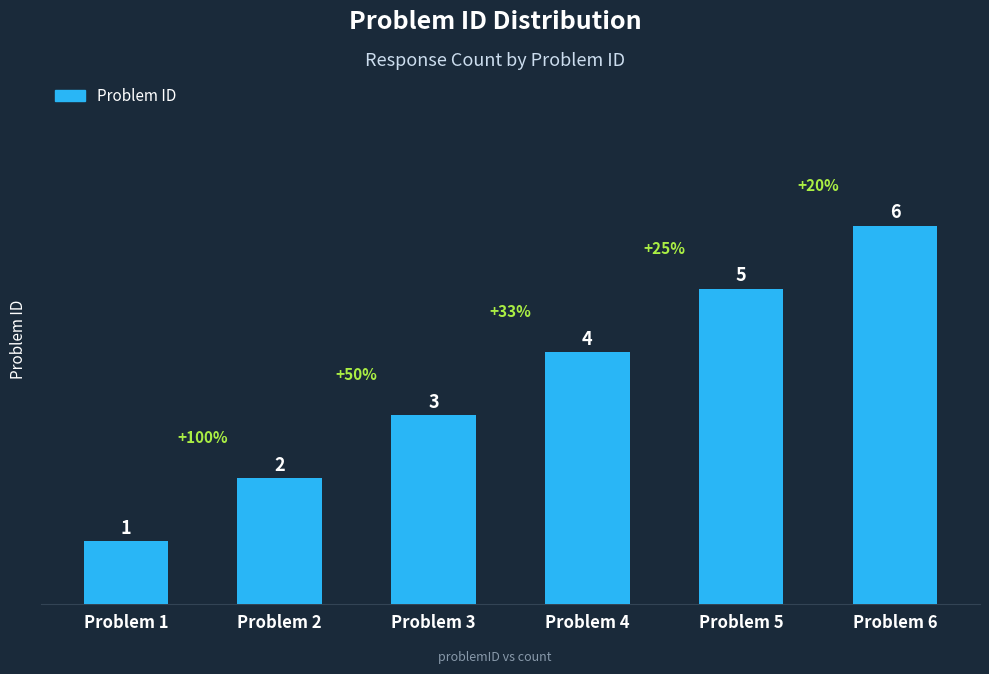

What is the change in value from Problem 2 to Problem 4?

+2